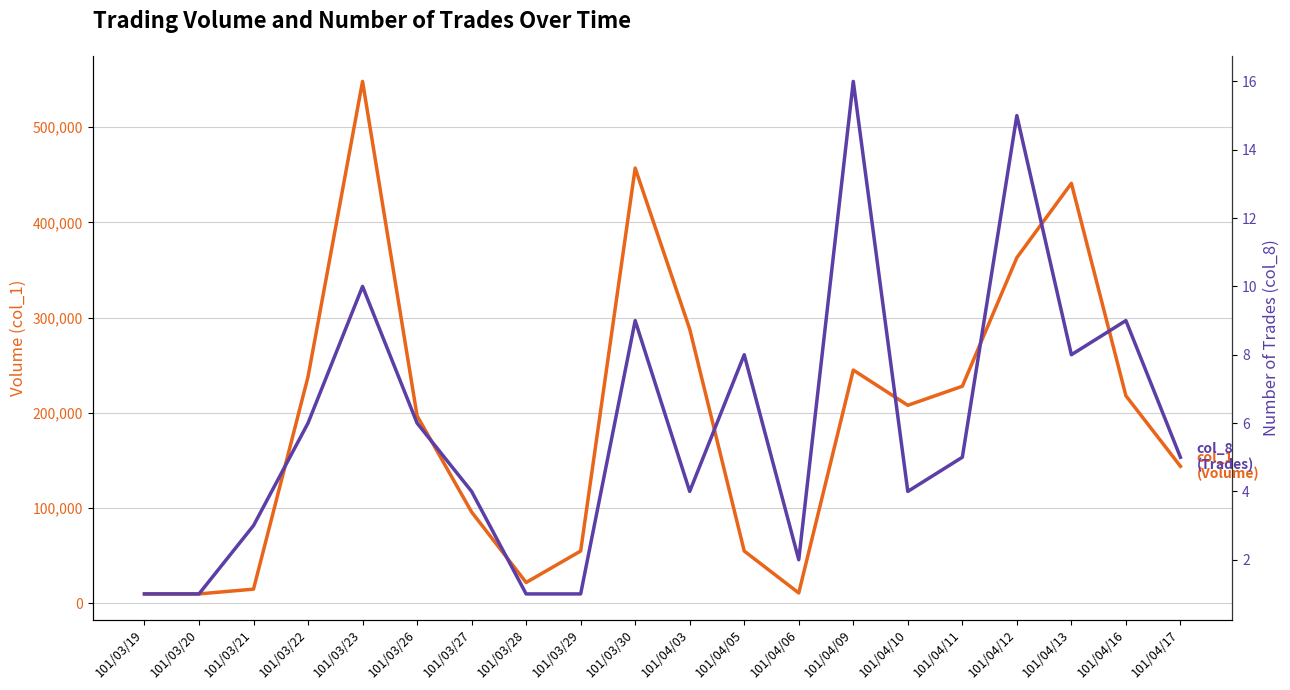

Between 101/03/19 and 101/04/09, which series saw the biggest shift?

col_1 (Volume)